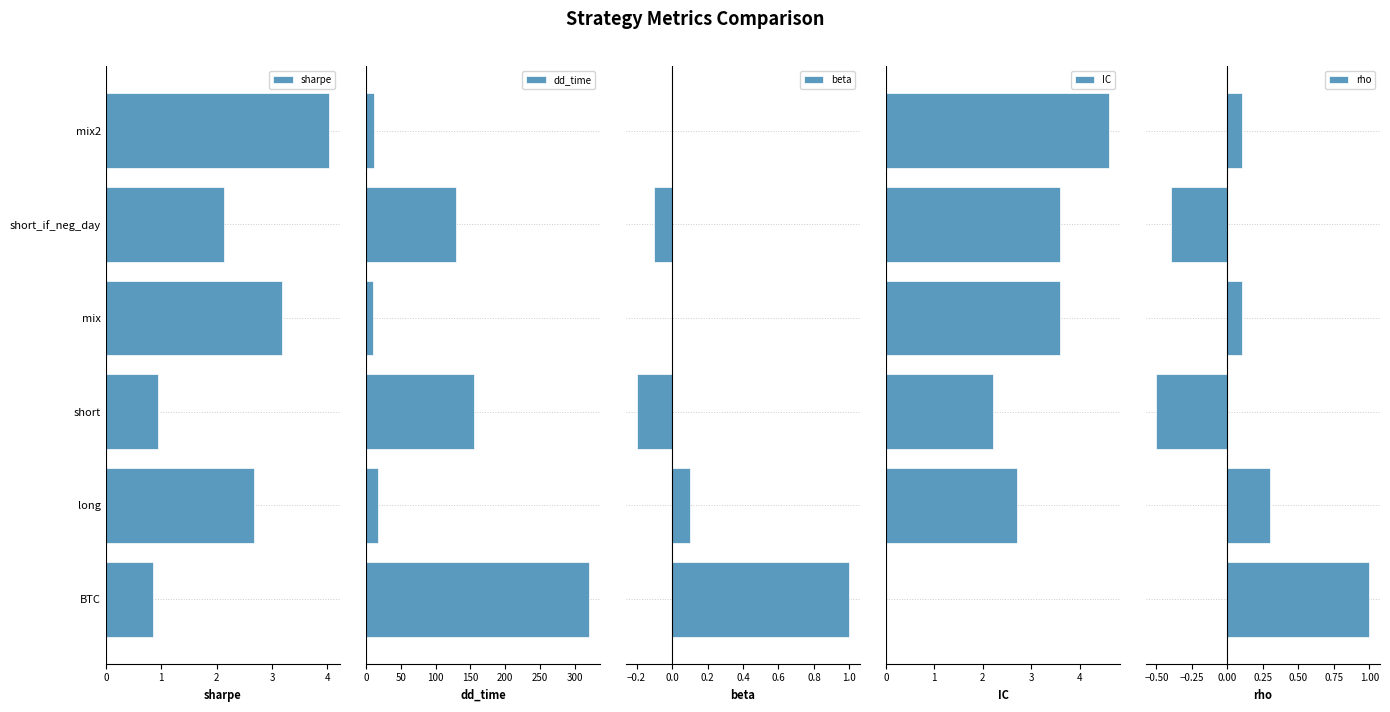

What is the spread (max minus min) of values at short?

155.0